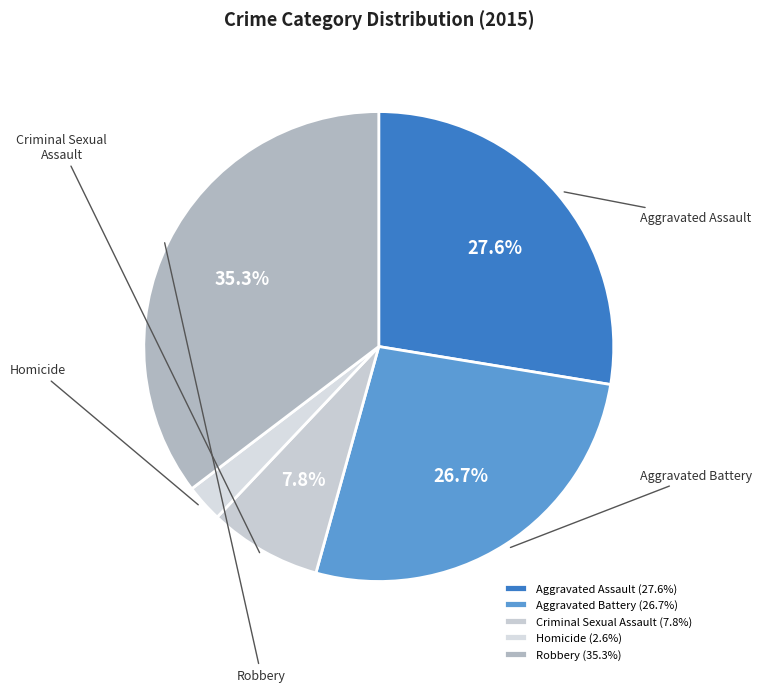

The Criminal Sexual Assault slice represents 8% of the pie. True or false?

True